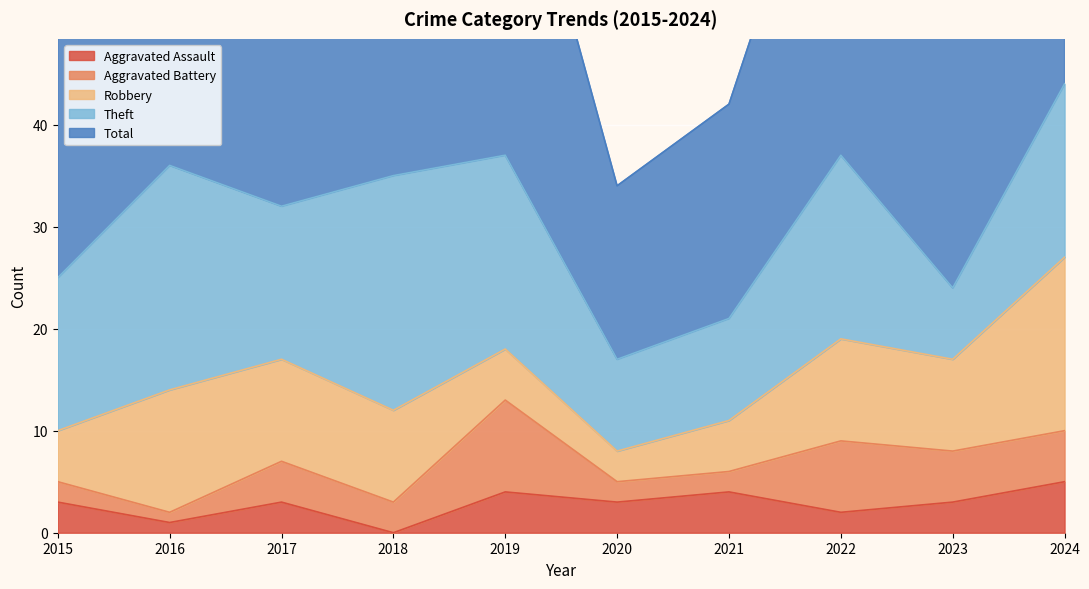

What value does the Theft series have at 2022, to the nearest 10?

20